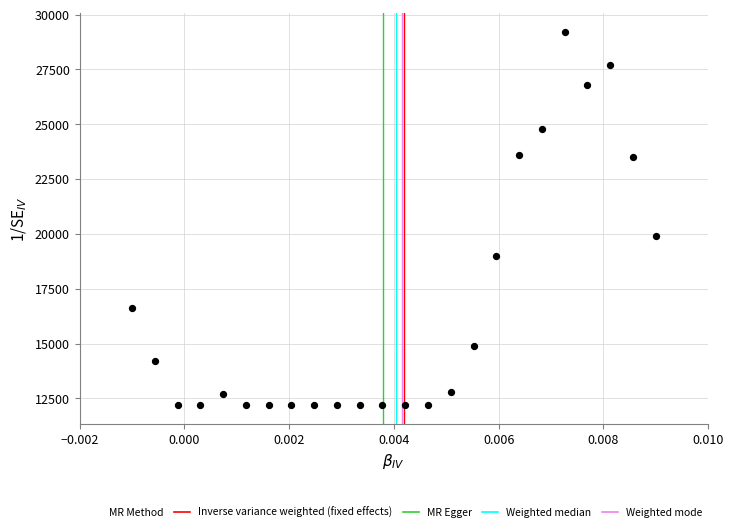

What Y value in the scatter plot is closest to 20700?

19900